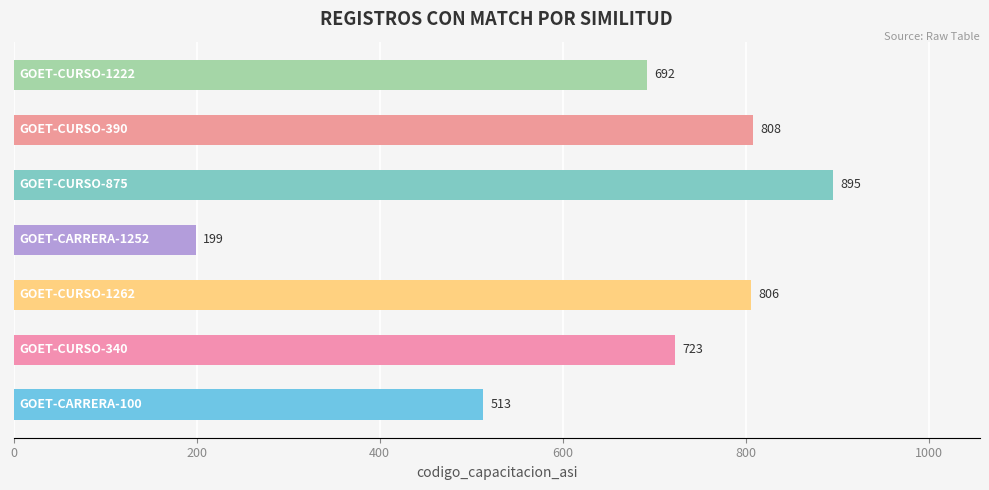

What is the sum of all values?

4636